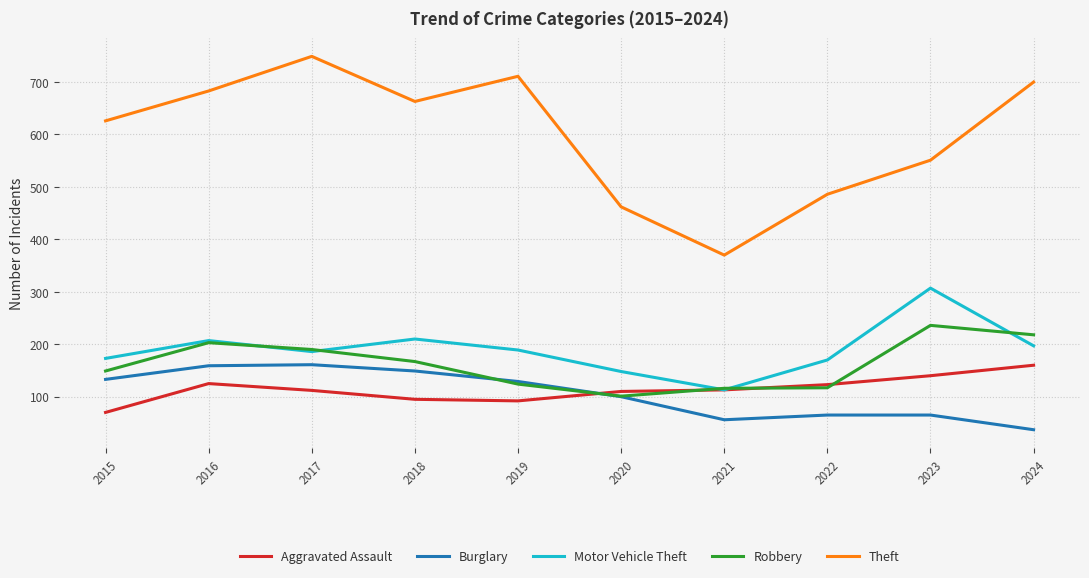

Which series has the widest spread of values?

Theft